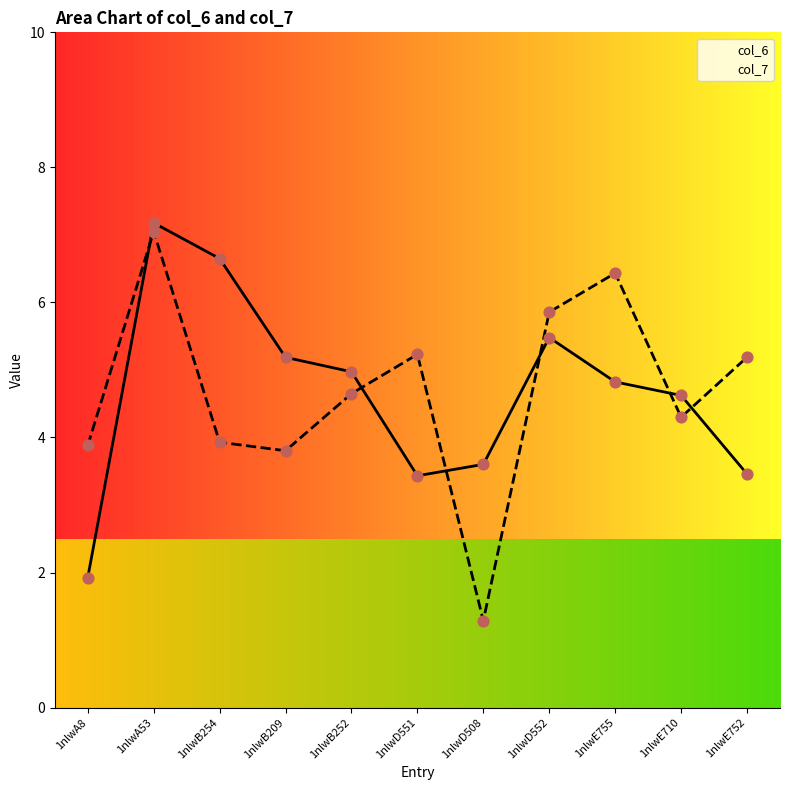

Which series reaches the maximum Y coordinate?

col_6